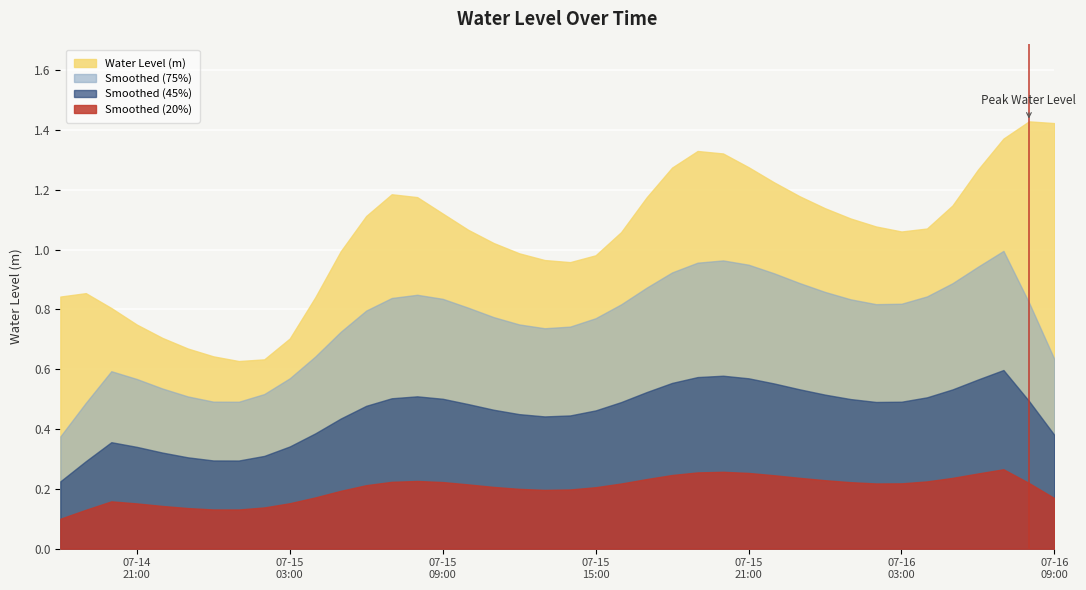

Reading left to right, what are all the values shown in this chart?

0.8	0.9	0.8	0.7	0.7	0.7	0.6	0.6	0.6	0.7	0.8	1.0	1.1	1.2	1.2	1.1	1.1	1.0	1.0	1.0	1.0	1.0	1.1	1.2	1.3	1.3	1.3	1.3	1.2	1.2	1.1	1.1	1.1	1.1	1.1	1.1	1.3	1.4	1.4	1.4